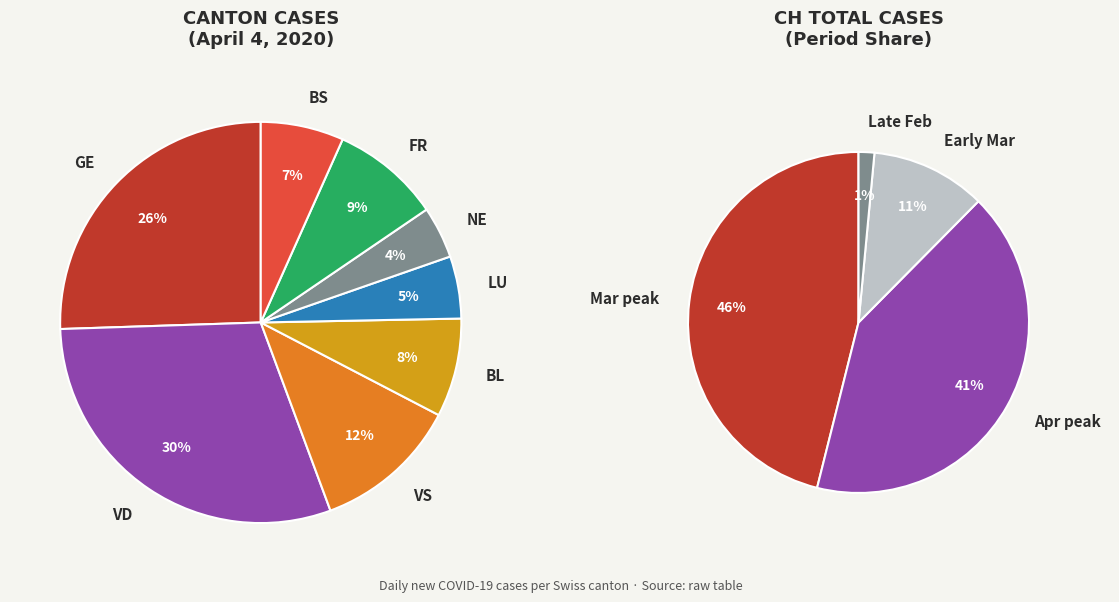

Is there any slice that represents more than half of the pie?

No